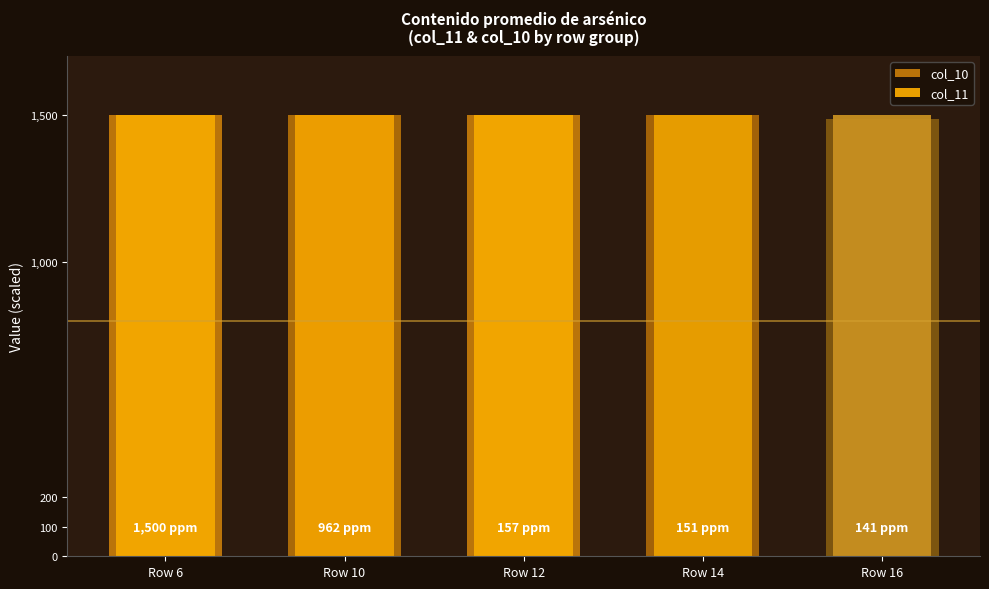

What is the total value across all series at Row 14?

3000